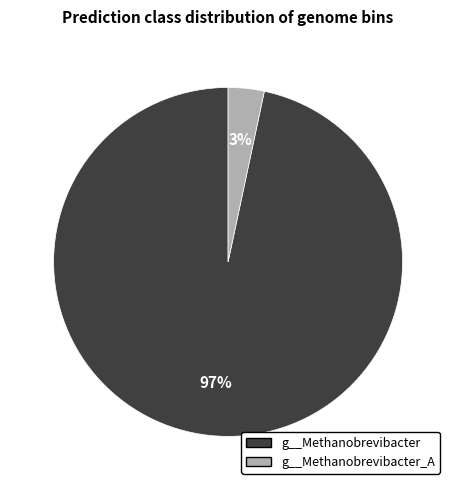

Does any single category account for the majority?

Yes